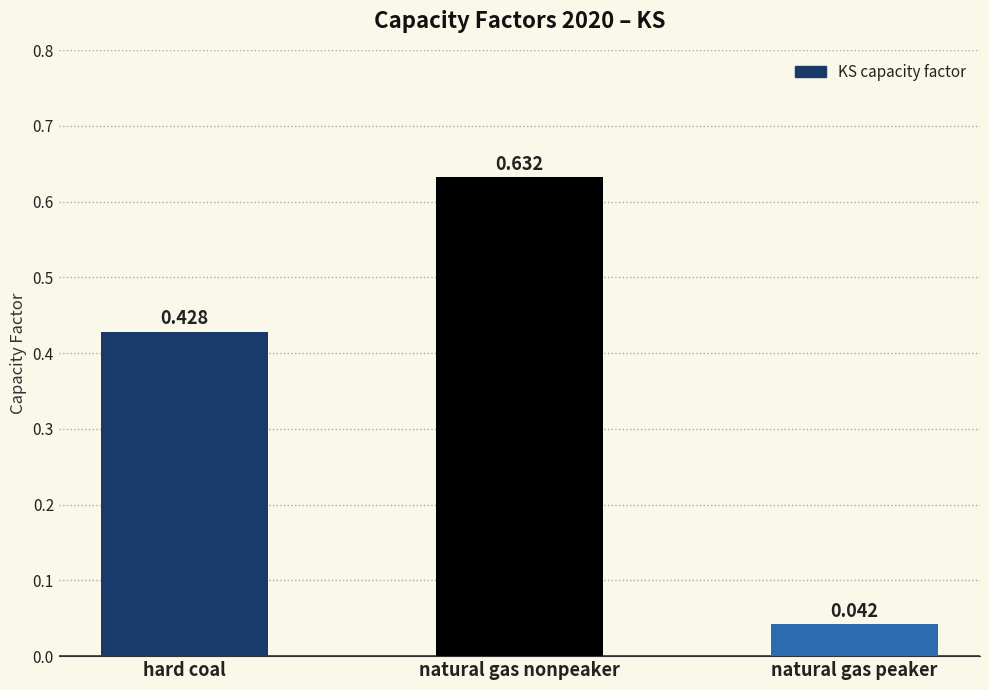

What is the change in value from natural gas nonpeaker to natural gas peaker?

-0.6